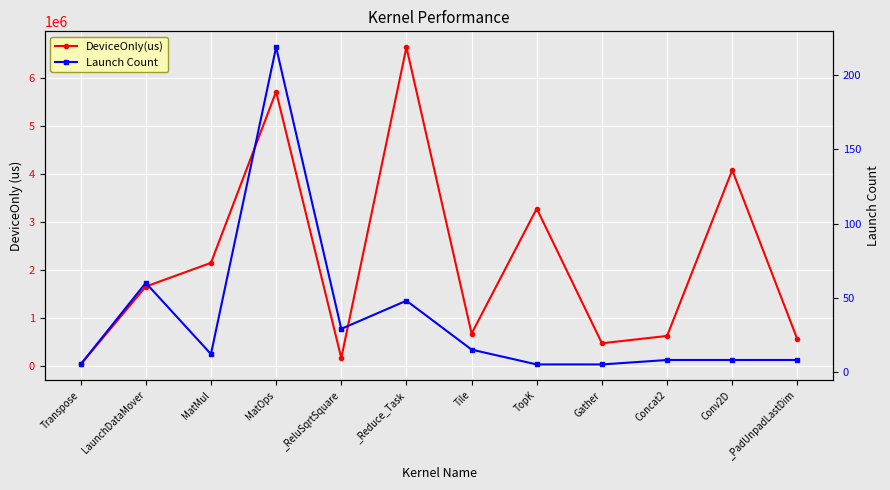

At _ReluSqrtSquare, list the series in order from largest to smallest.

DeviceOnly(us), Launch Count